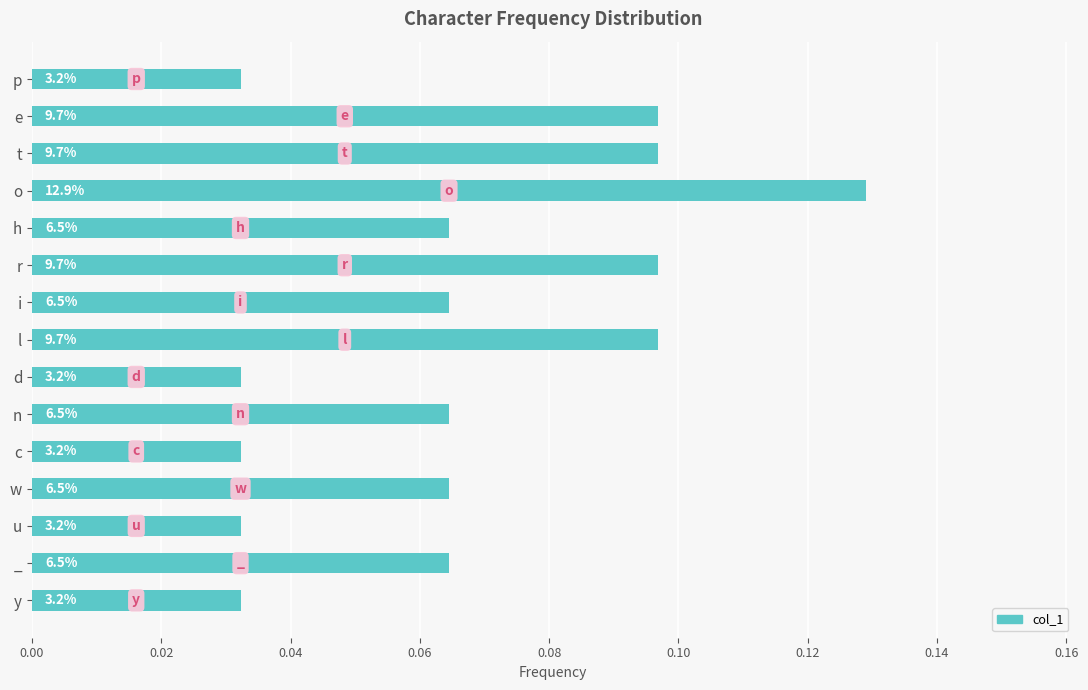

What is the sum of all values?

1.0